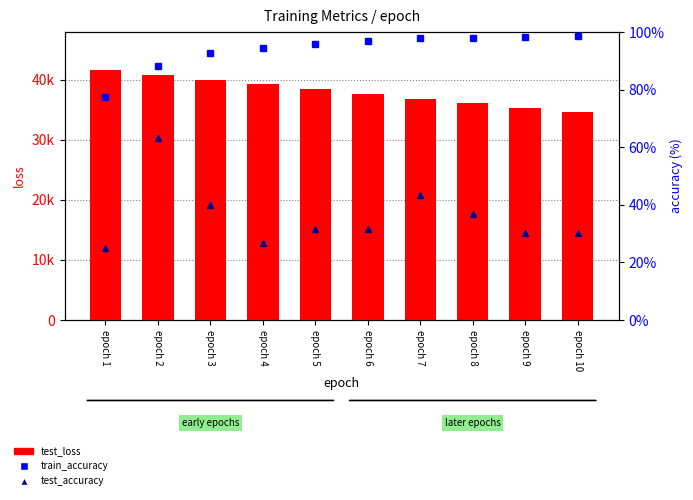

At how many categories does at least one series exceed 20652?

10